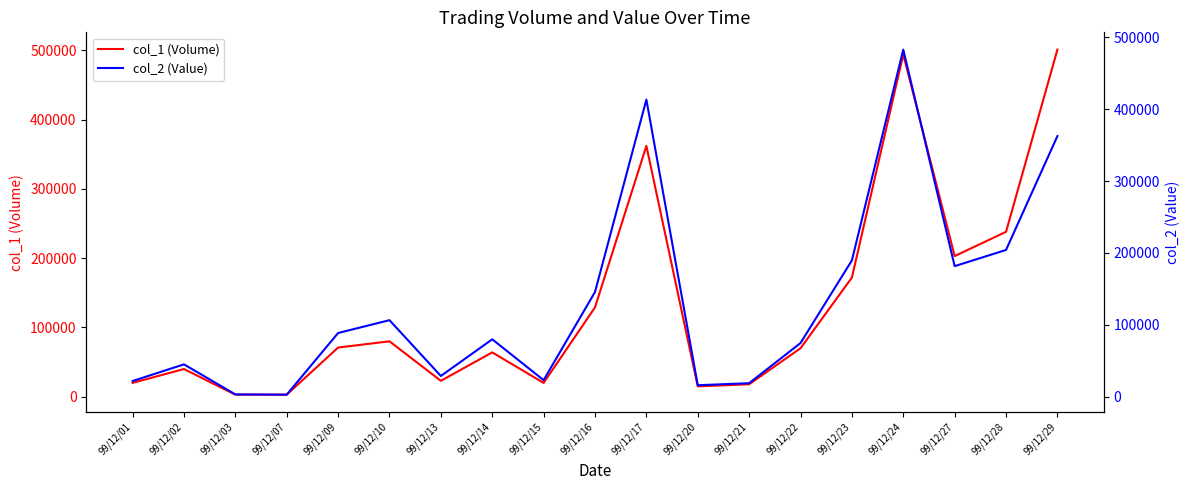

The value of col_2 (Value) at 99/12/20 is 26579. True or false?

False